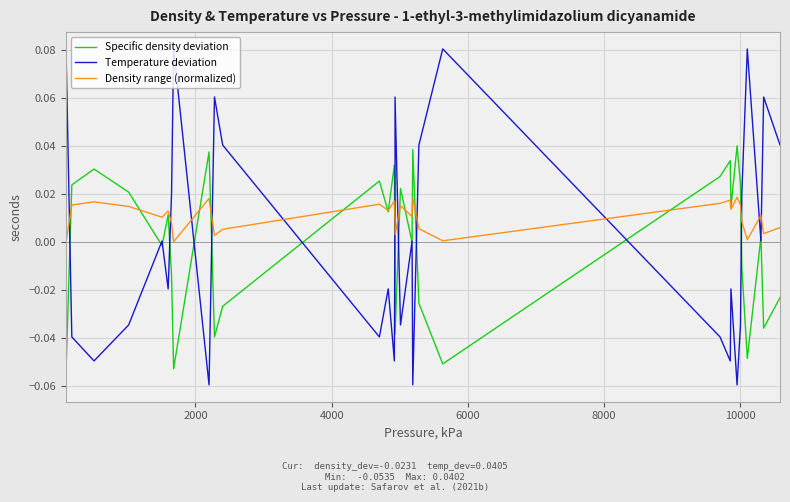

How many interior local valleys does the Density range (normalized) series have?

11